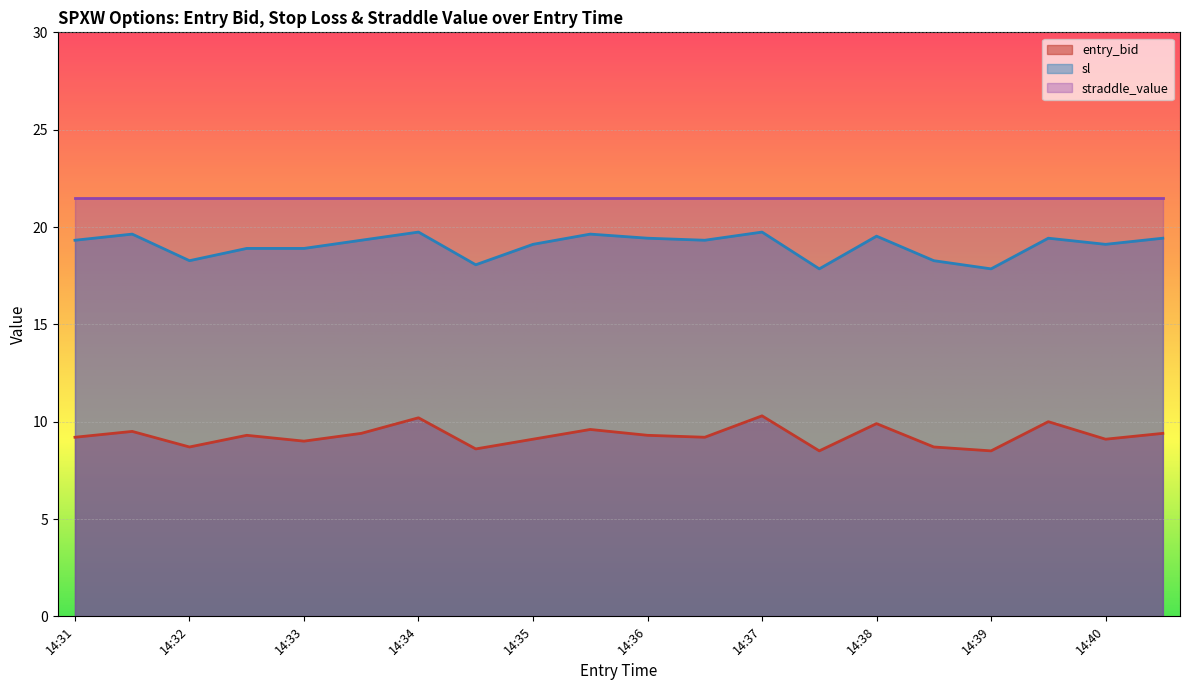

Which label corresponds to the largest value in the chart?

14:34